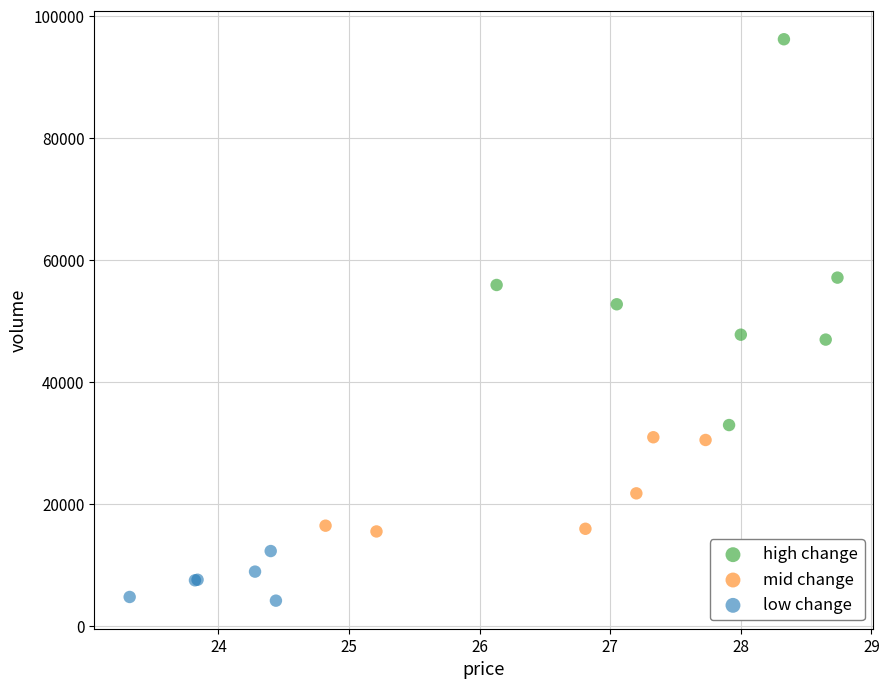

Which series reaches the minimum Y coordinate?

low change